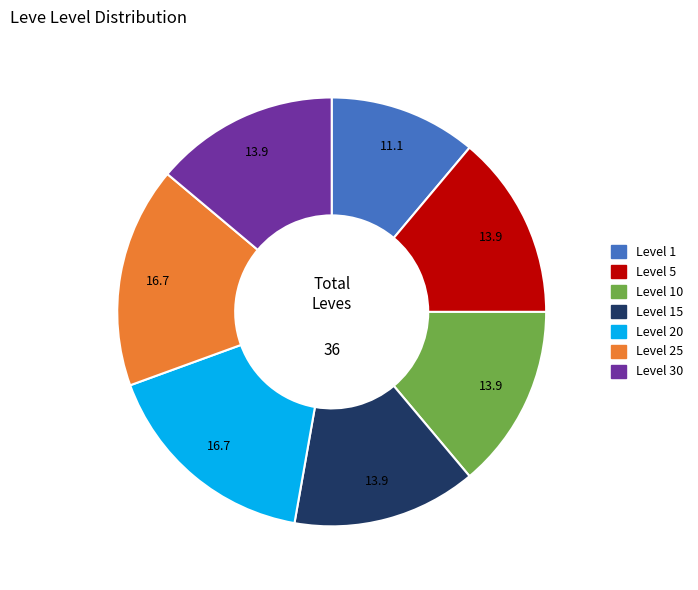

Is the sum of Level 15 and Level 1 greater than half?

No